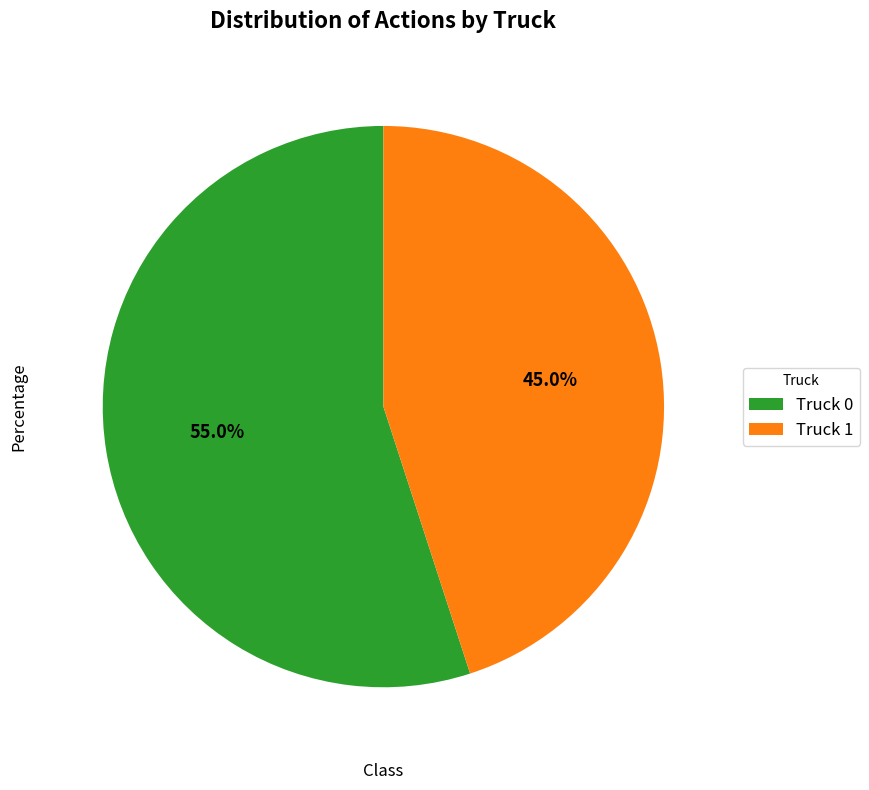

Rank the categories by value from lowest to highest.

Truck 1, Truck 0